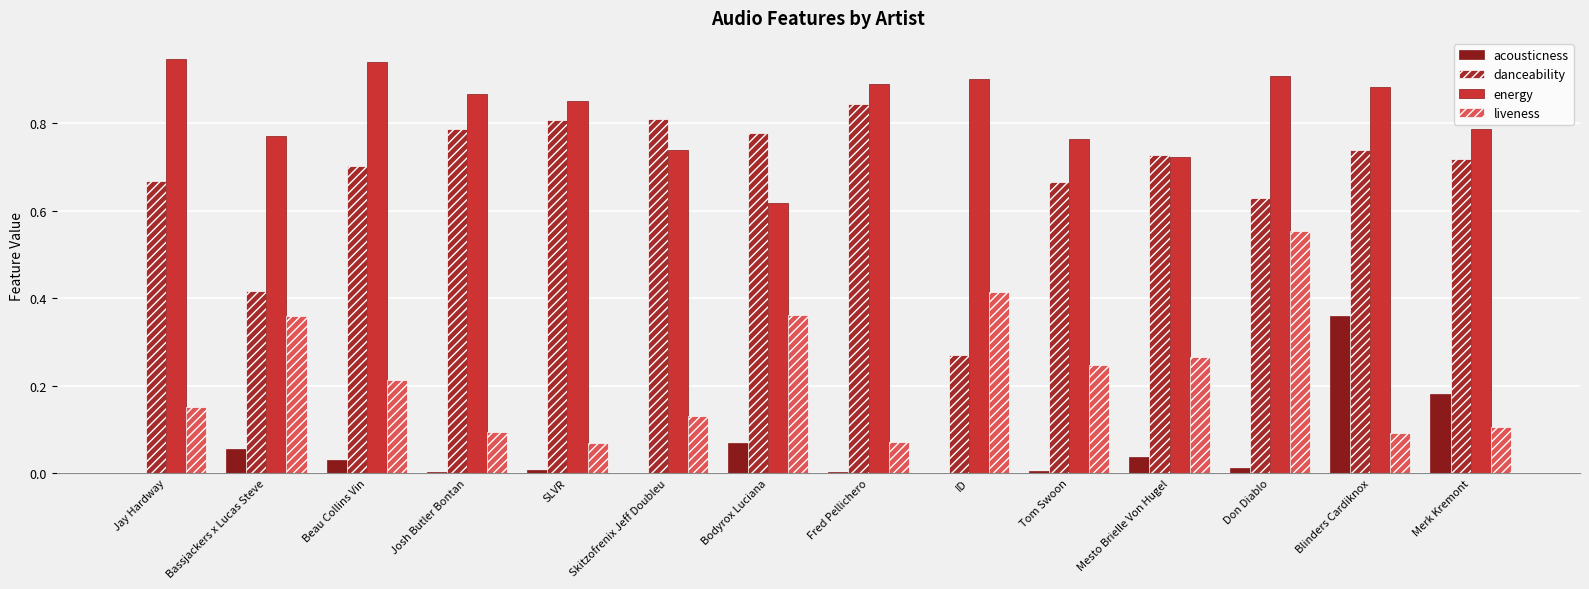

How many series are shown in this chart?

4